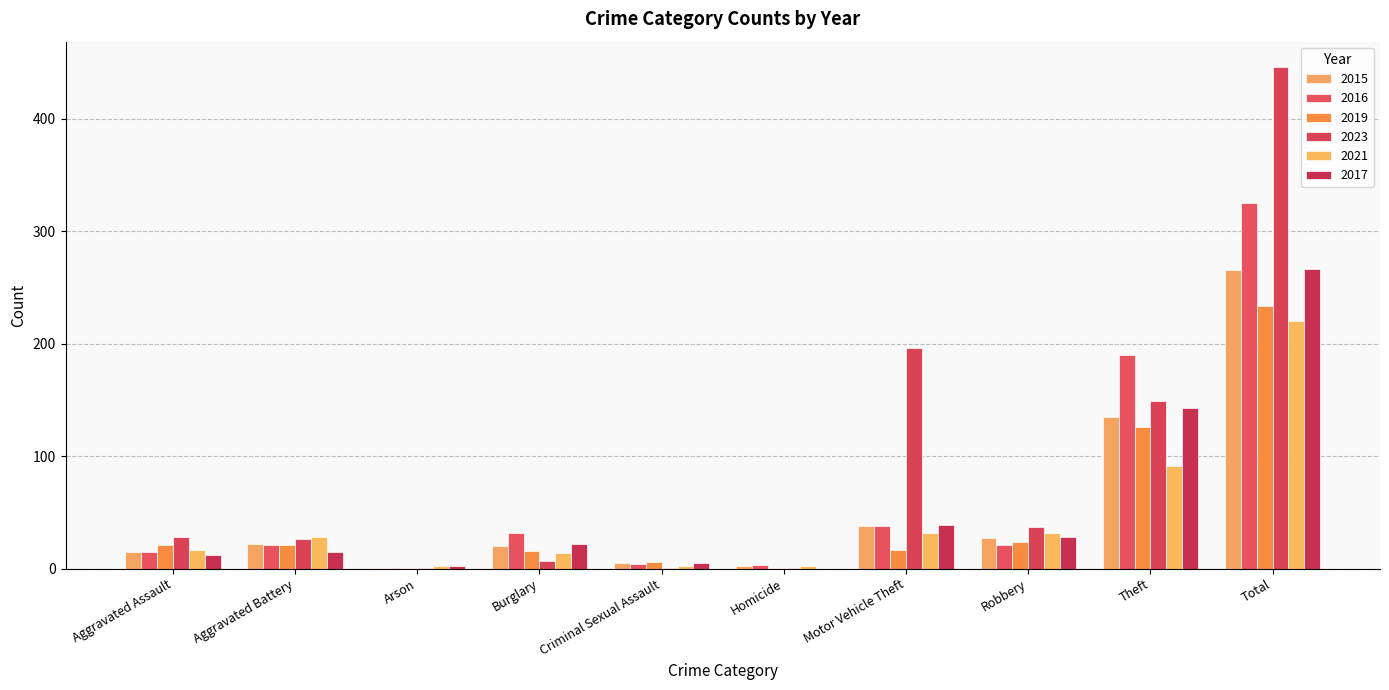

How many series are shown in this chart?

6